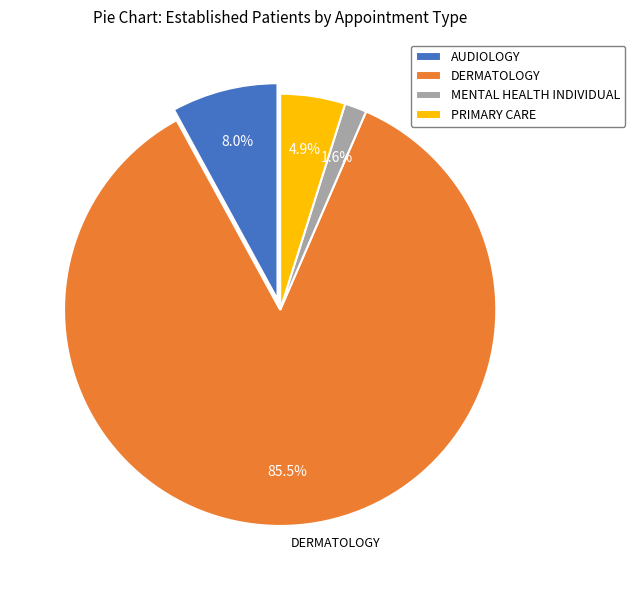

Which slice is the largest?

DERMATOLOGY